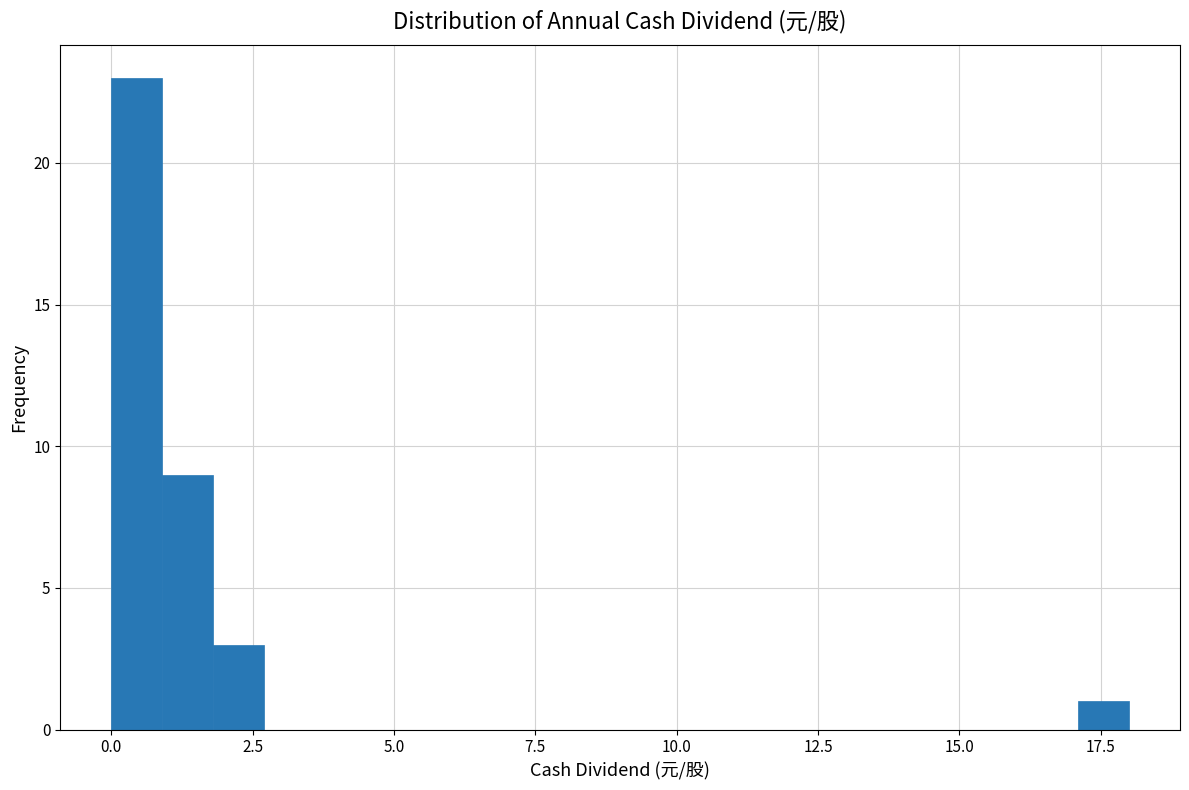

Around what value on the x-axis is the tallest bar? Give the approximate position of its centre, as read against the axis.

0.5